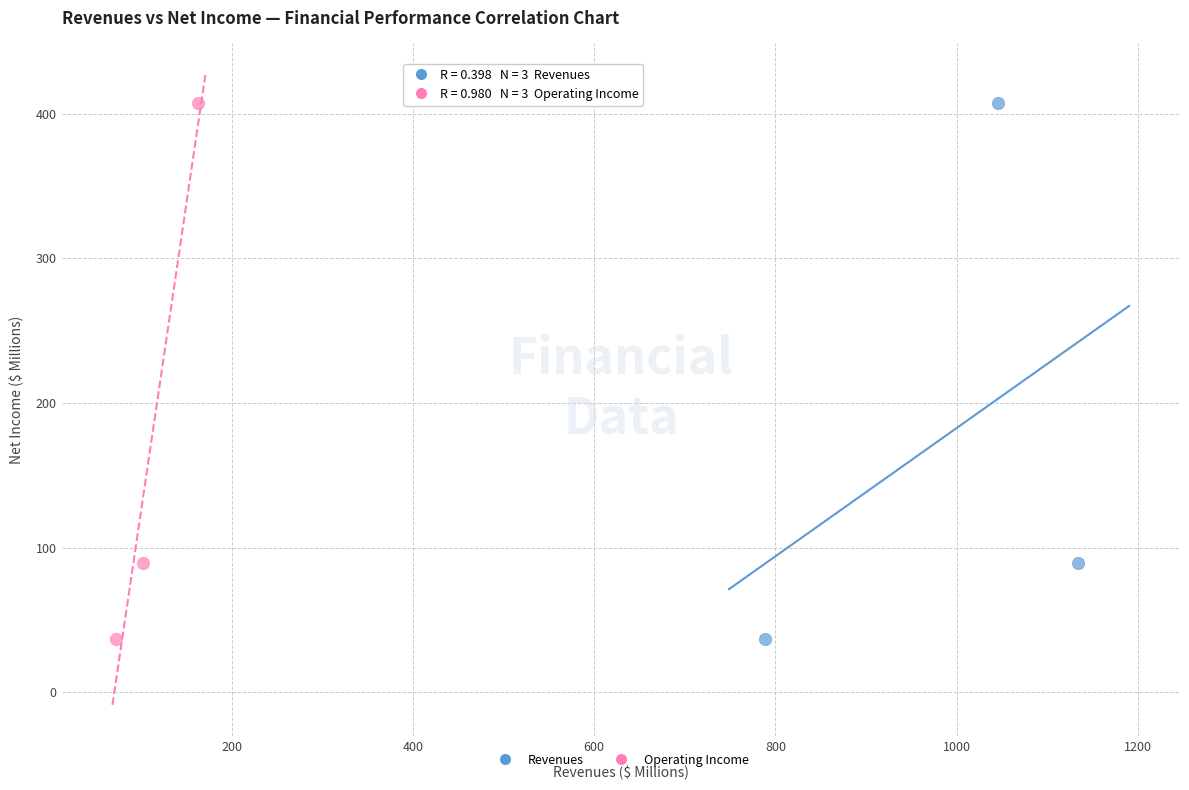

What are all the series names shown in the legend?

Revenues, Operating Income